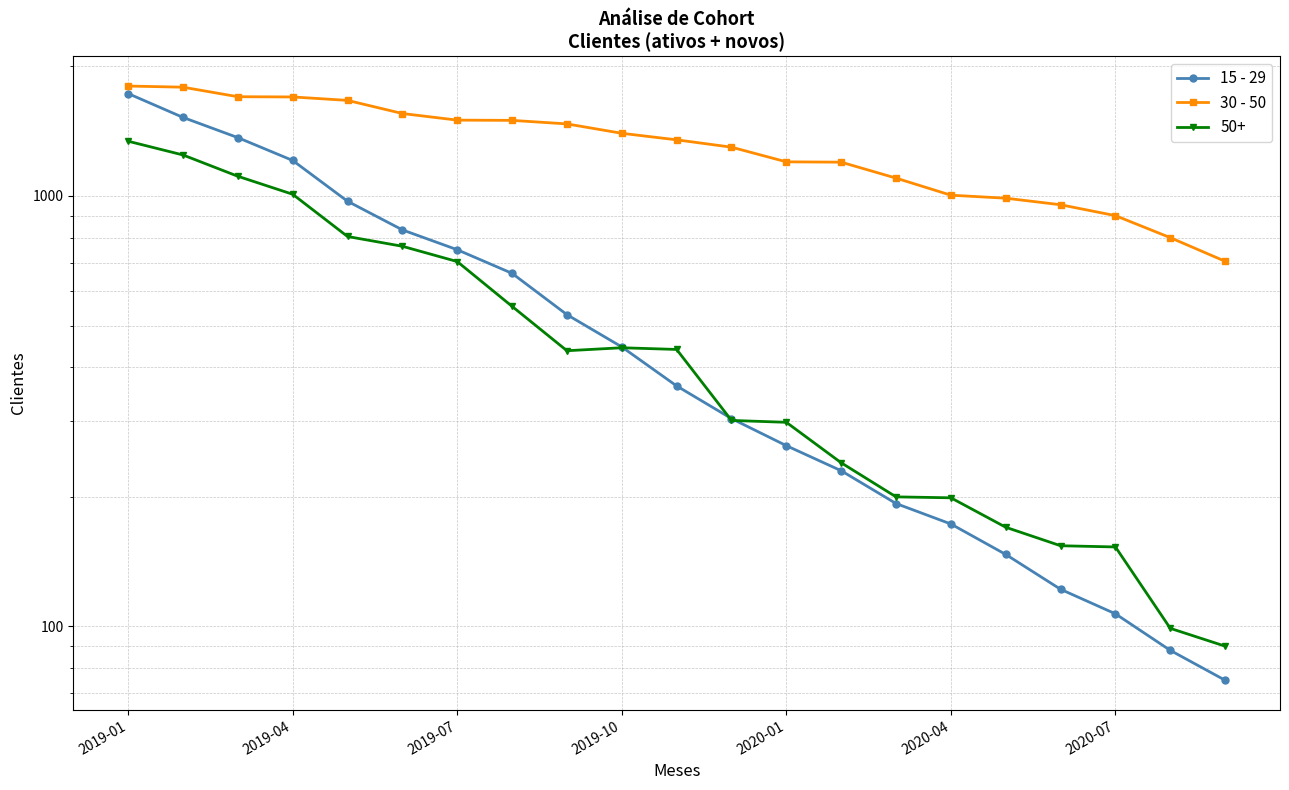

True or false: 30 - 50 and 15 - 29 intersect in this chart.

False